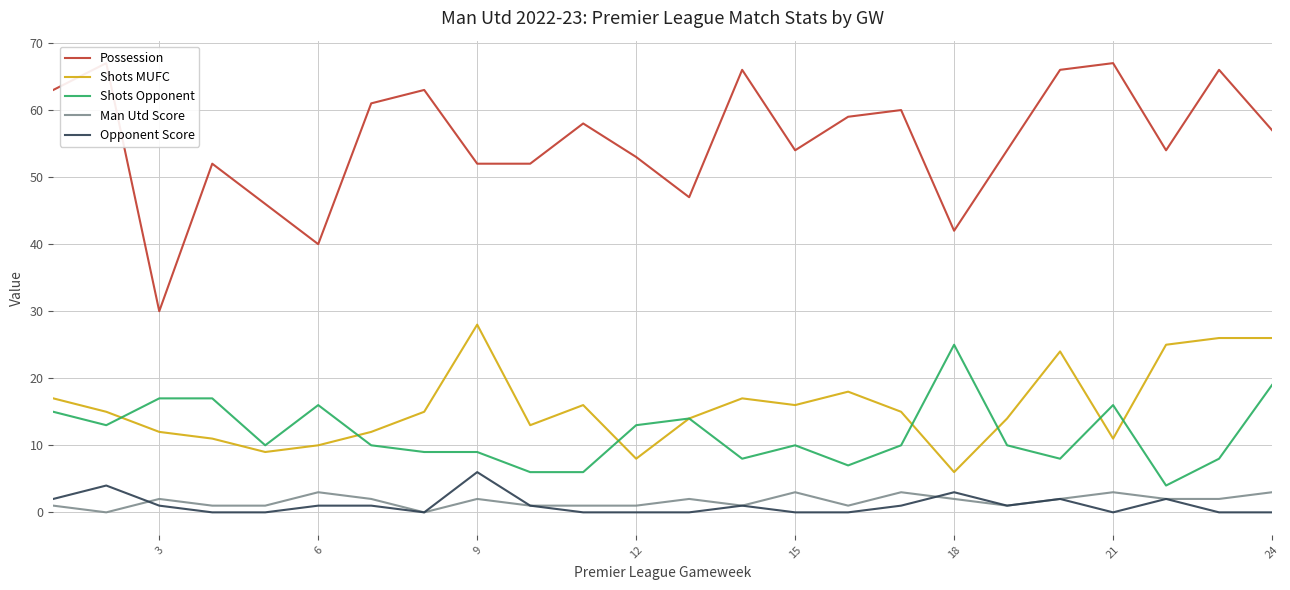

Reading left to right, what are all the values shown in this chart?

Possession: 63	67	30	52	46	40	61	63	52	52	58	53	47	66	54	59	60	42	54	66	67	54	66	57
Shots MUFC: 17	15	12	11	9	10	12	15	28	13	16	8	14	17	16	18	15	6	14	24	11	25	26	26
Shots Opponent: 15	13	17	17	10	16	10	9	9	6	6	13	14	8	10	7	10	25	10	8	16	4	8	19
Man Utd Score: 1	0	2	1	1	3	2	0	2	1	1	1	2	1	3	1	3	2	1	2	3	2	2	3
Opponent Score: 2	4	1	0	0	1	1	0	6	1	0	0	0	1	0	0	1	3	1	2	0	2	0	0